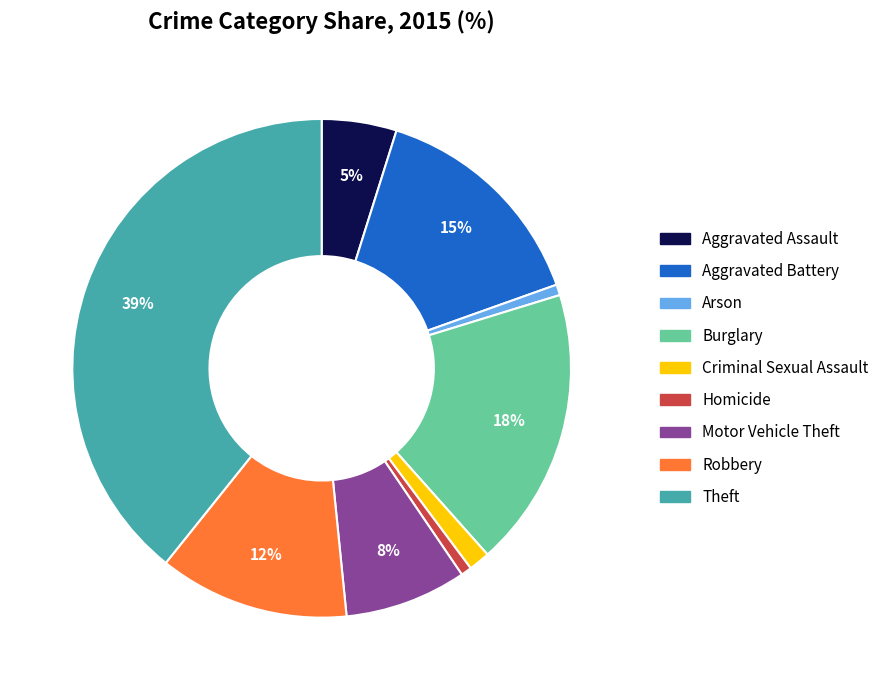

To the nearest percent, what is the combined percentage of Robbery and Homicide?

13%